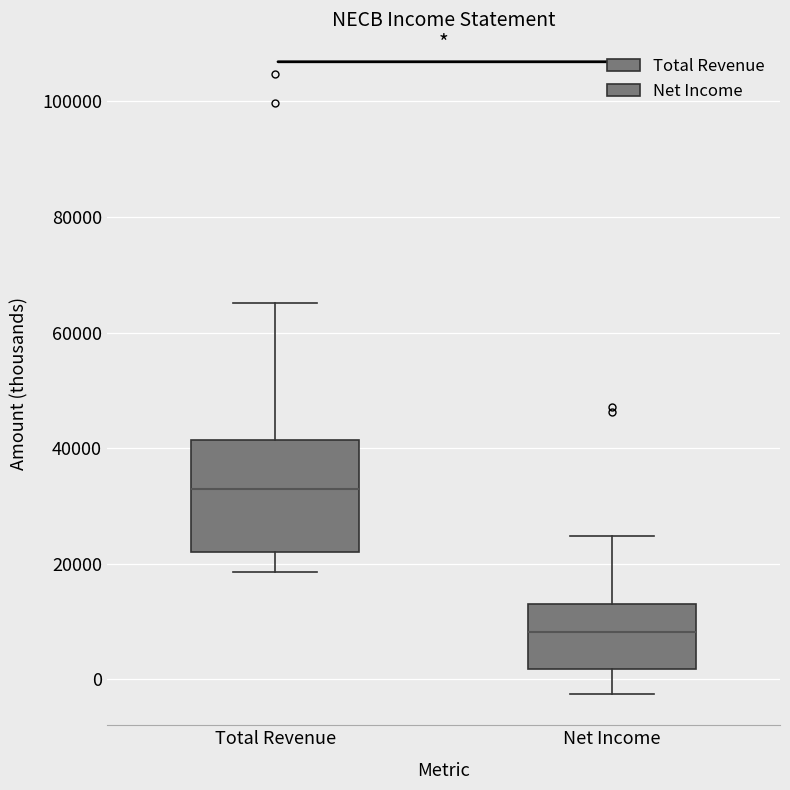

Where is the upper edge of the box for Total Revenue on the y-axis? The values are not printed on the chart, so give them approximately, as read against the axis.

42000